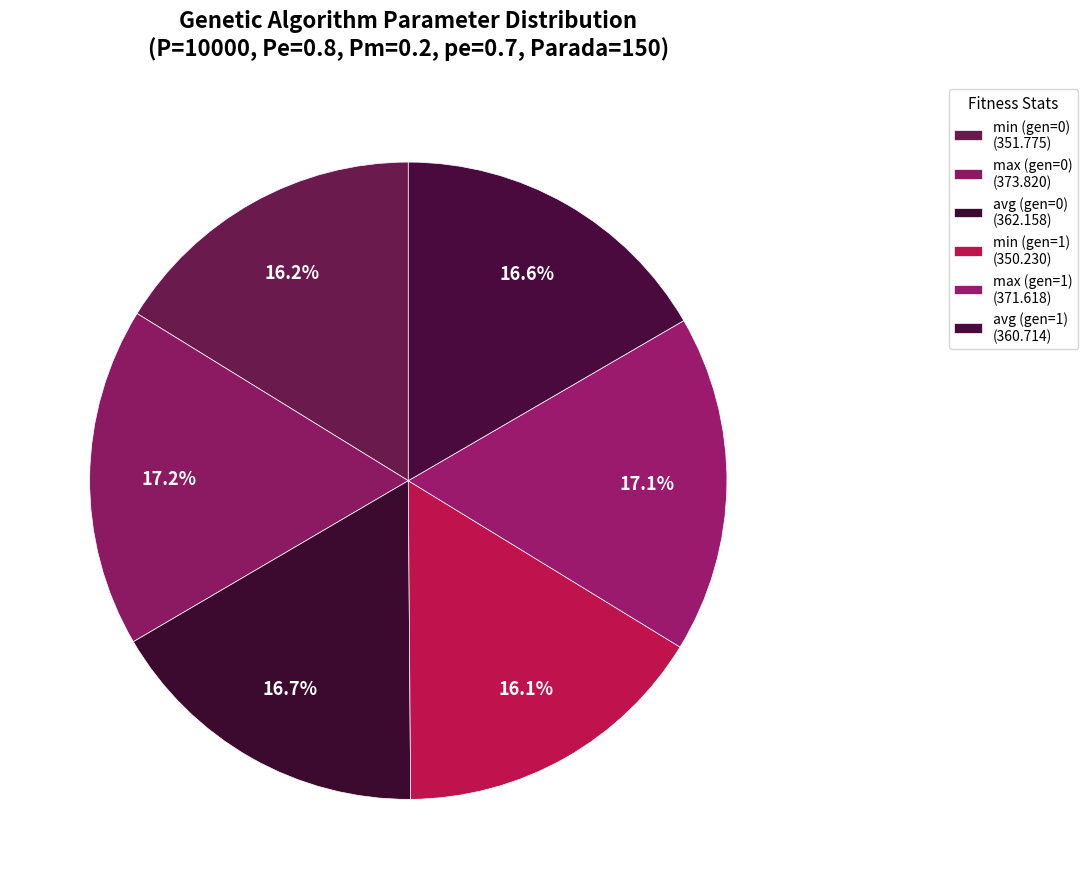

What percentage is NOT represented by avg (gen=1)?

83.4%